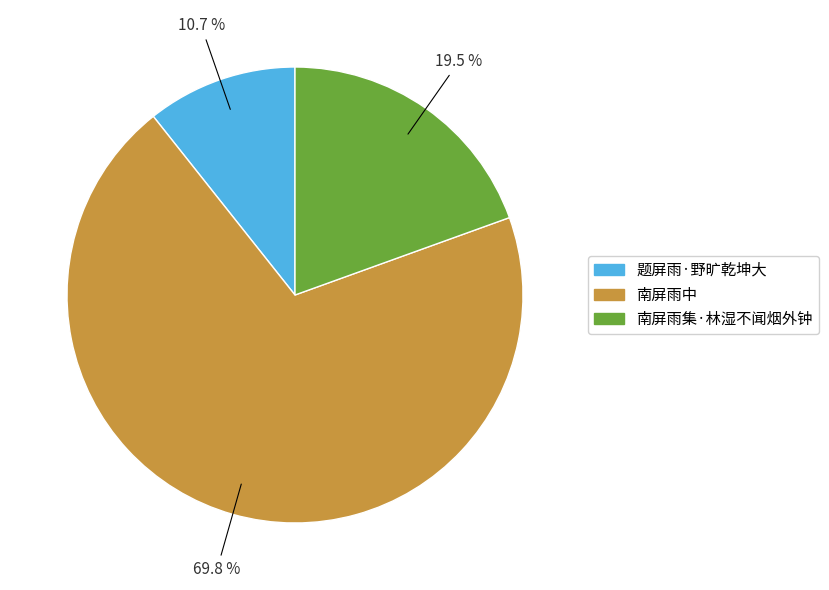

To the nearest percent, what portion does 南屏雨中 represent?

70%